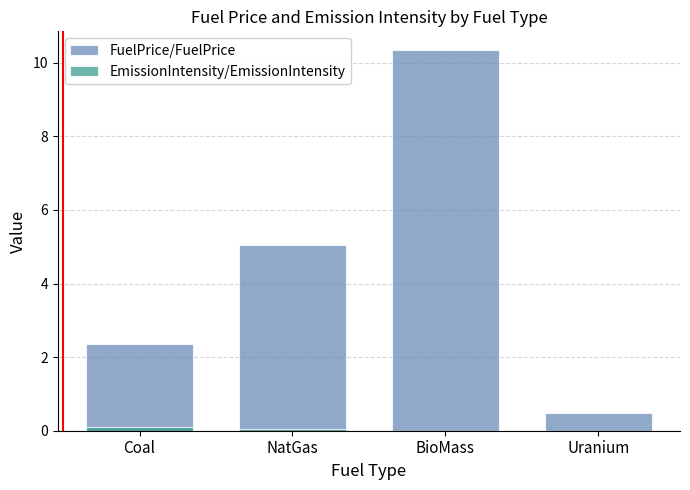

Count the number of categories in the chart.

4